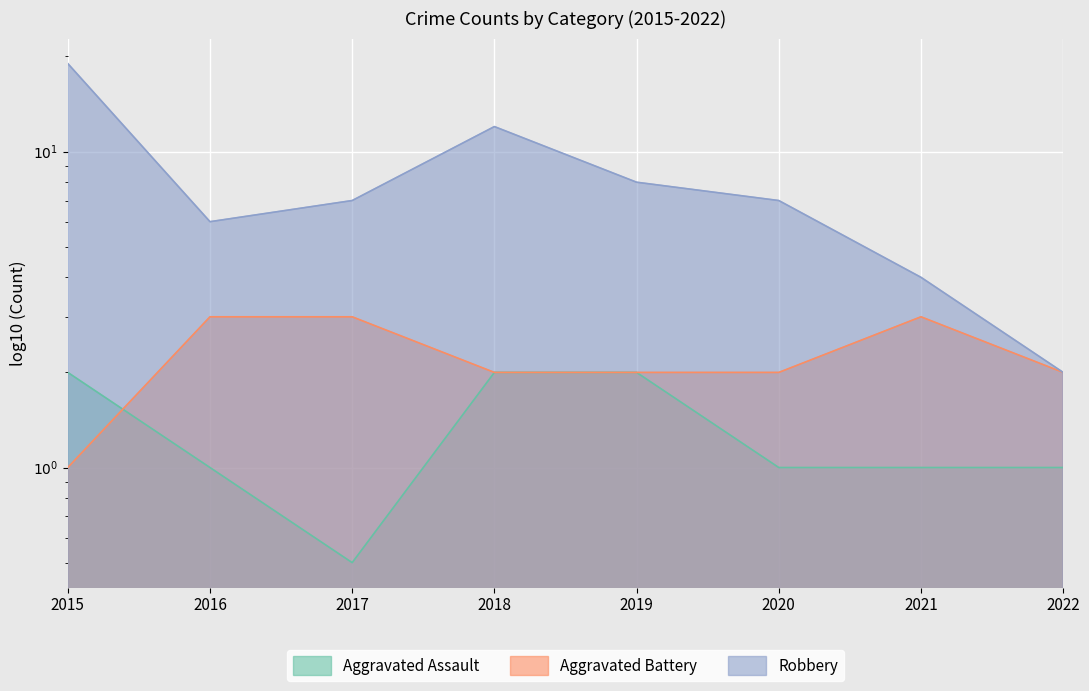

At which label does Robbery first exceed 7?

2015